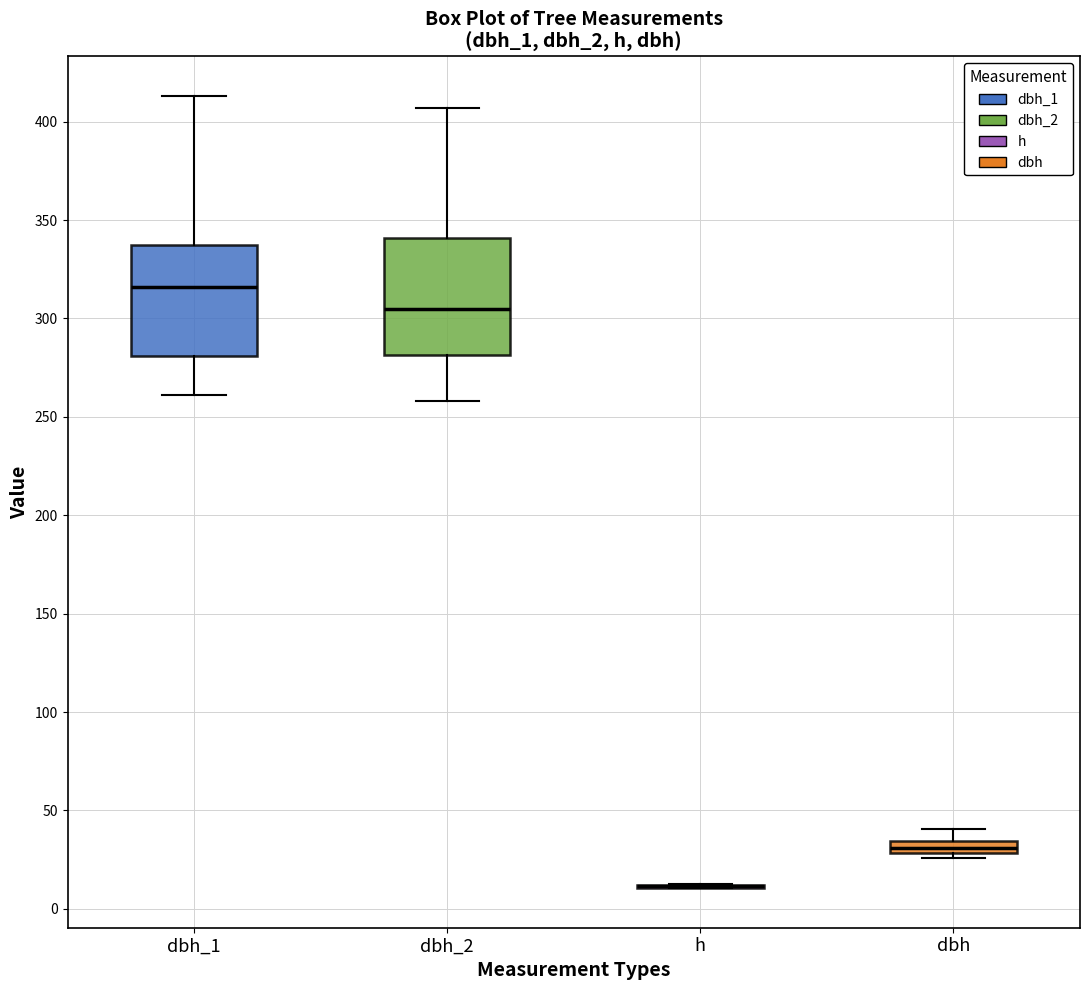

Where does the median line of the box for dbh_2 sit on the y-axis? The values are not printed on the chart, so give them approximately, as read against the axis.

305